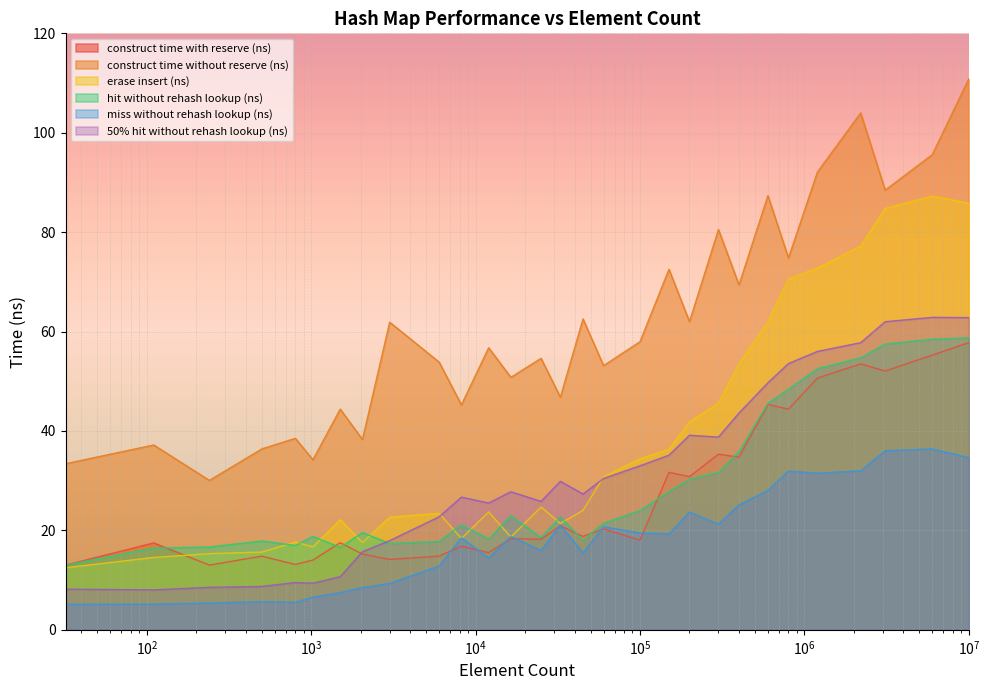

What are all the series names shown in the legend?

construct time with reserve (ns), construct time without reserve (ns), erase insert (ns), hit without rehash lookup (ns), miss without rehash lookup (ns), 50% hit without rehash lookup (ns)